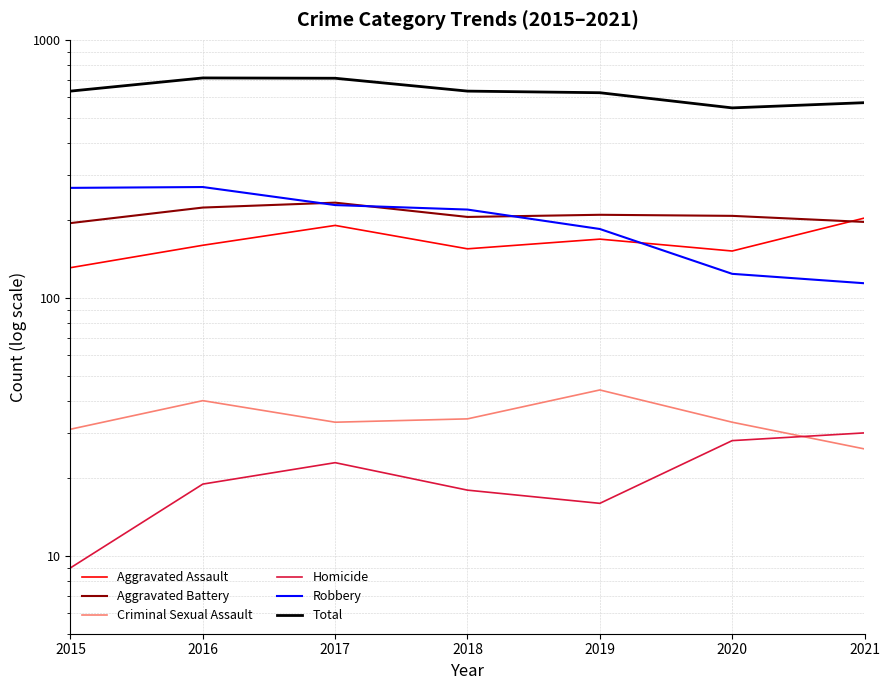

Reading right to left, extract all data points from this chart.

Aggravated Assault: 204	152	169	155	191	160	131
Aggravated Battery: 197	208	210	206	234	224	195
Criminal Sexual Assault: 26	33	44	34	33	40	31
Homicide: 30	28	16	18	23	19	9
Robbery: 114	124	185	220	229	269	267
Total: 571	545	624	633	710	712	633